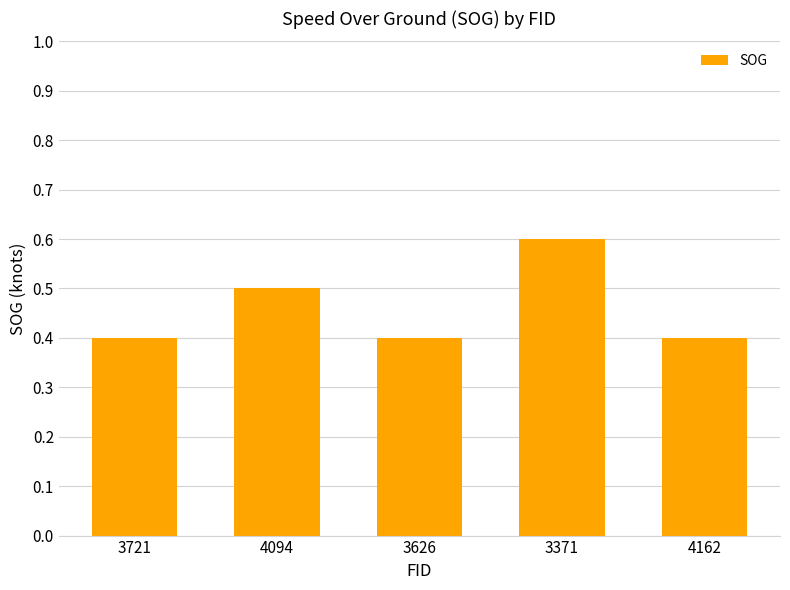

What position from the right is 3721?

5